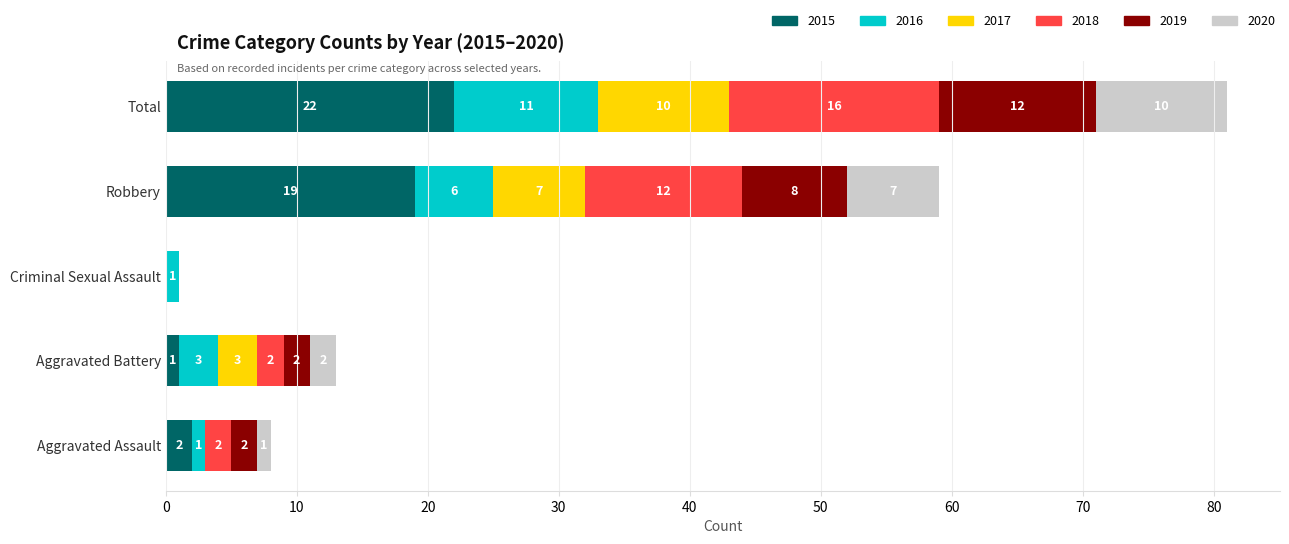

What is the sum of all 2015 values?

44